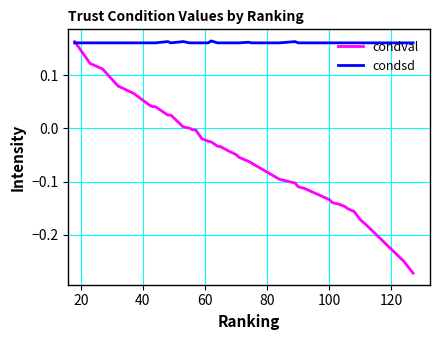

List the series in order of their overall mean, highest first.

condsd, condval